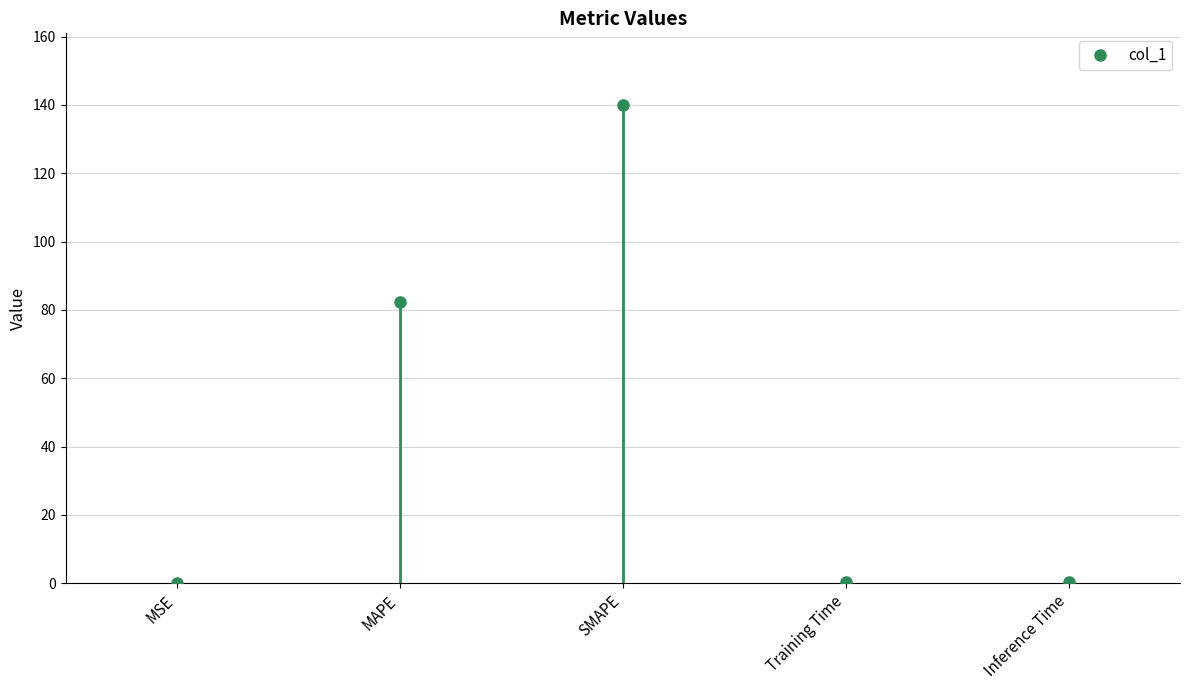

How many interior local valleys (lower than both neighbors) does the data have?

1